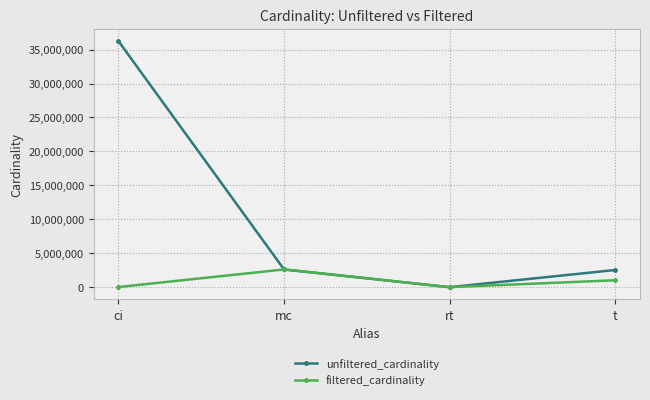

Count the number of data series in this chart.

2